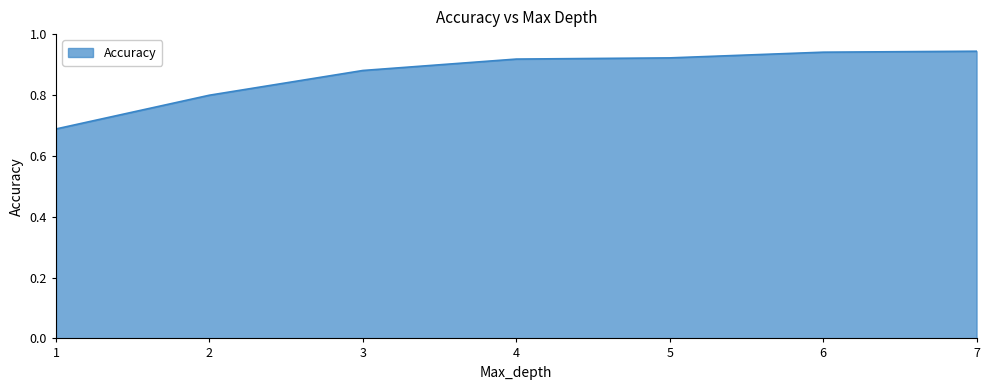

How many values are between 0 and 1?

7